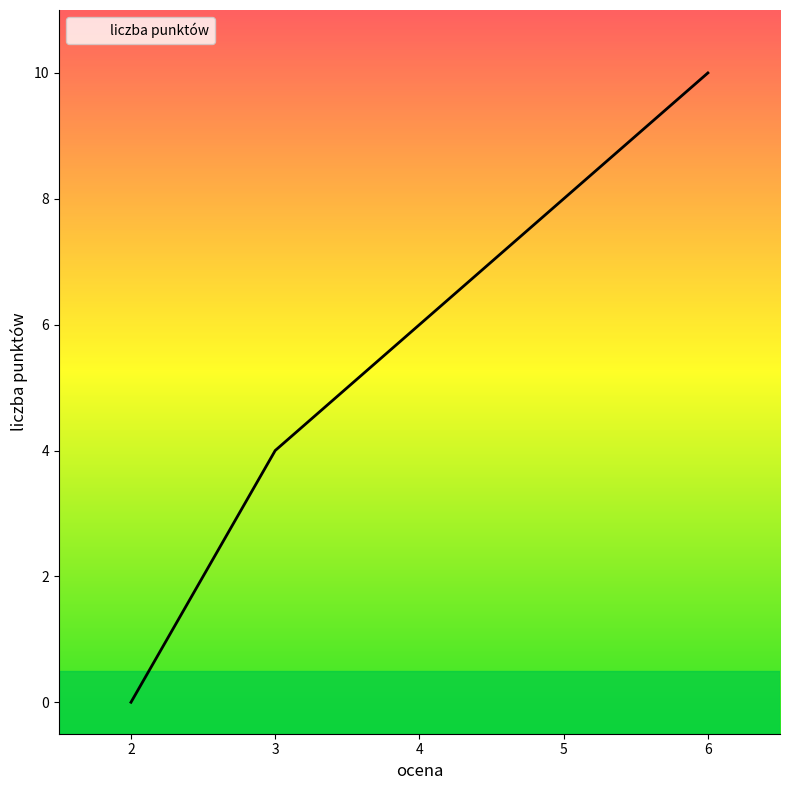

List the labels in order of value, largest first.

6, 5, 4, 3, 2